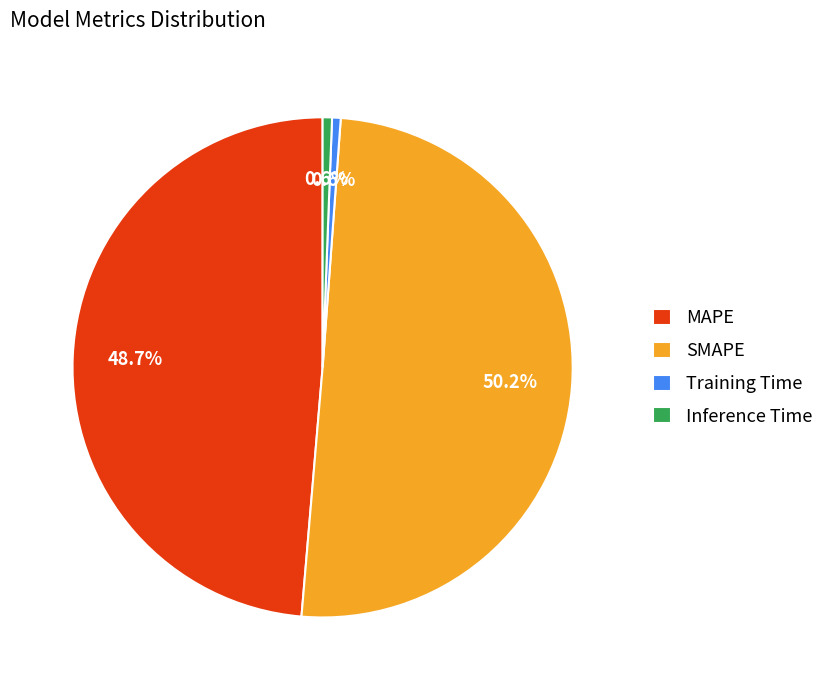

To the nearest percent, what is the difference between the SMAPE and Inference Time slice percentages?

50%